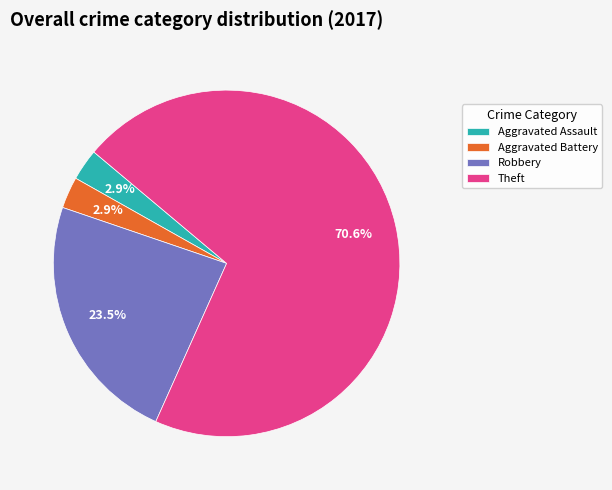

To the nearest percent, what portion does Theft represent?

71%